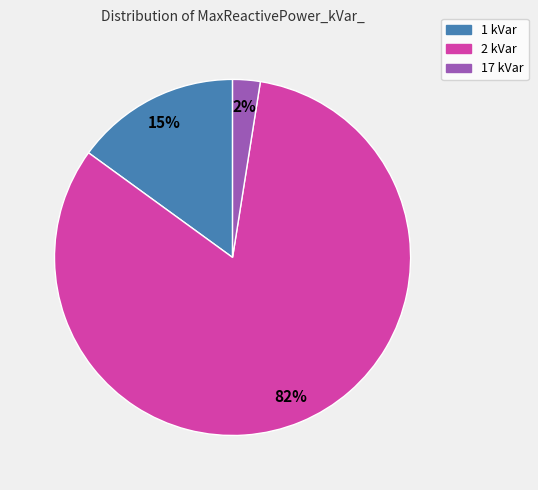

Is there a majority slice in this chart?

Yes